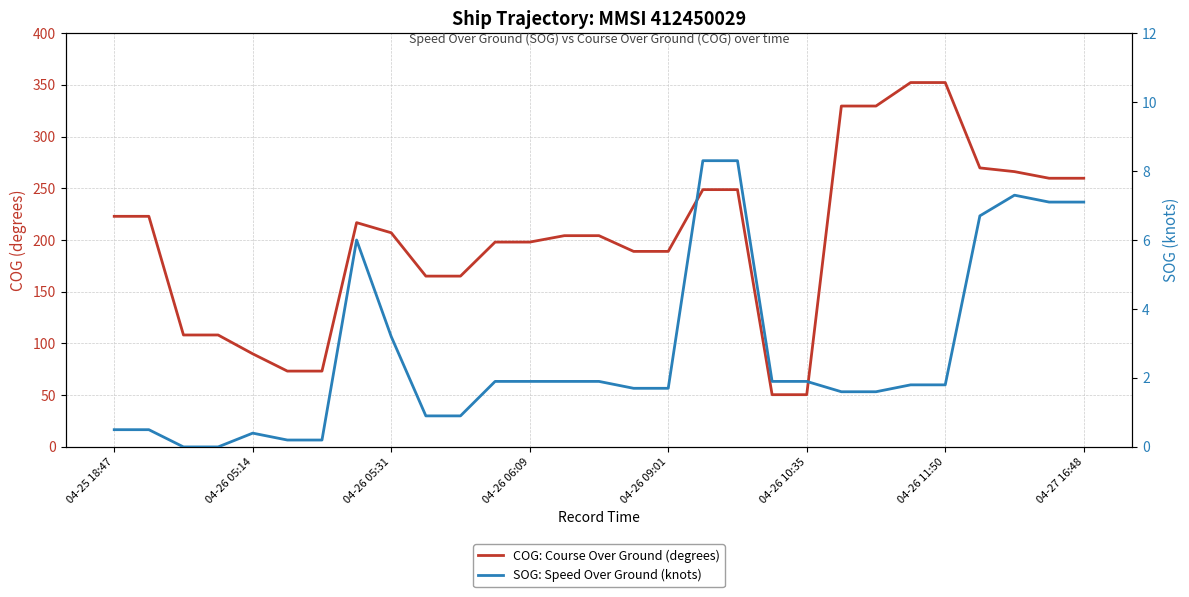

Which series has the largest range (max minus min)?

COG: Course Over Ground (degrees)